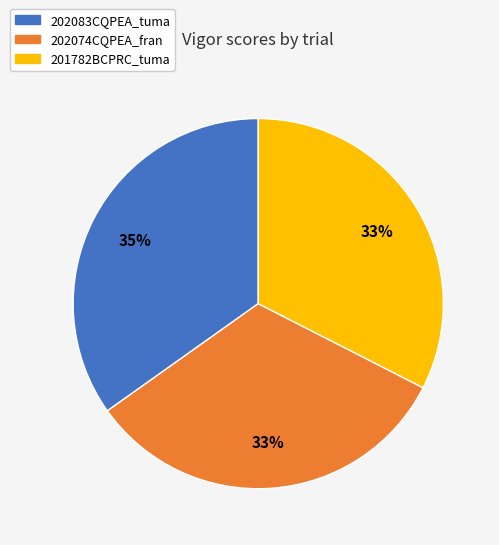

To the nearest percent, what is the combined percentage of 202074CQPEA_fran and 202083CQPEA_tuma?

67%